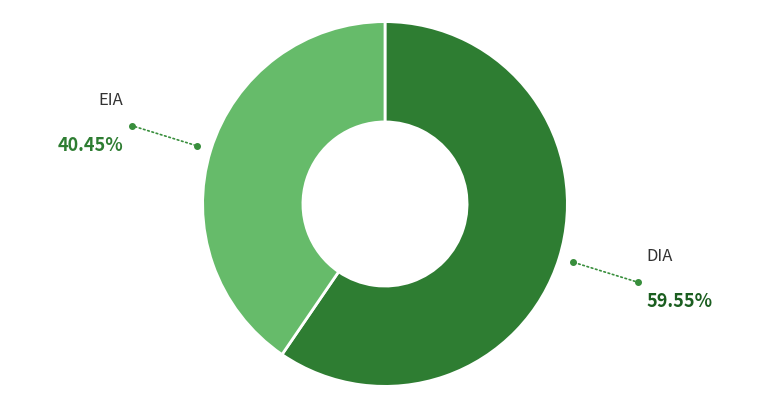

What is the ratio of the value at EIA to the value at DIA?

0.7